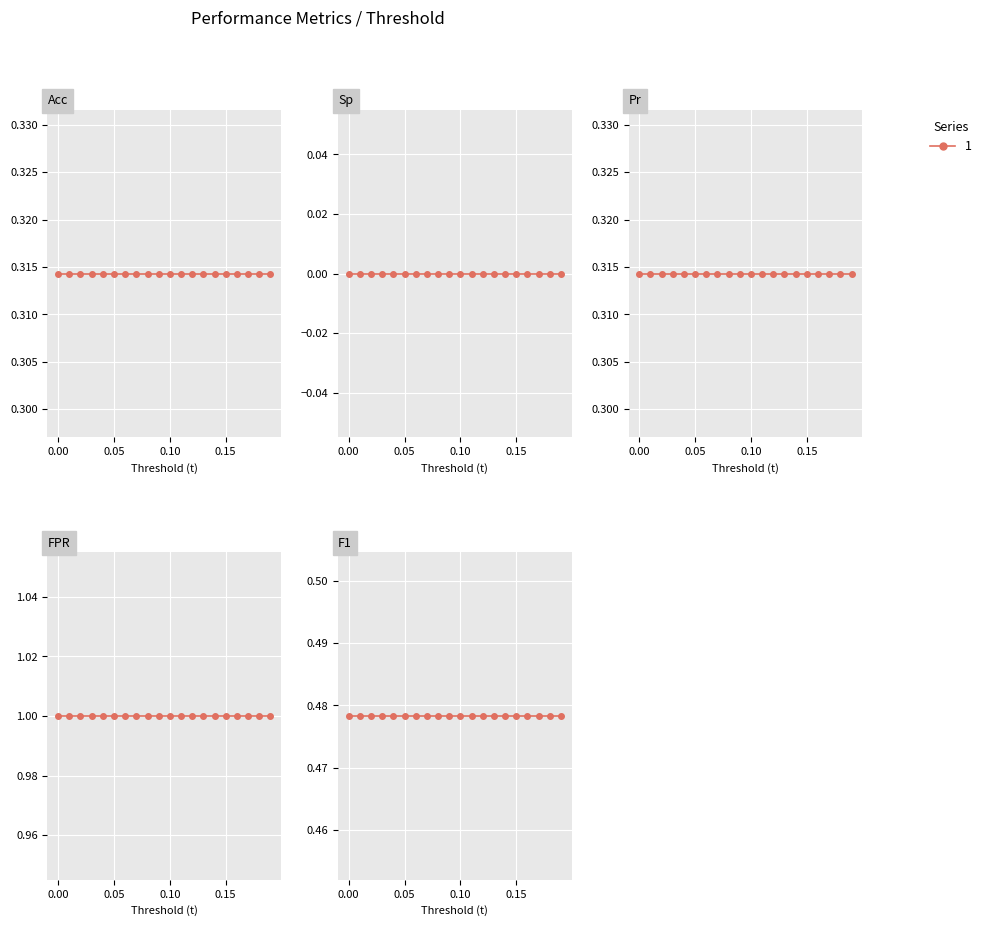

The value of F1 at 13 is 0.5. True or false?

True